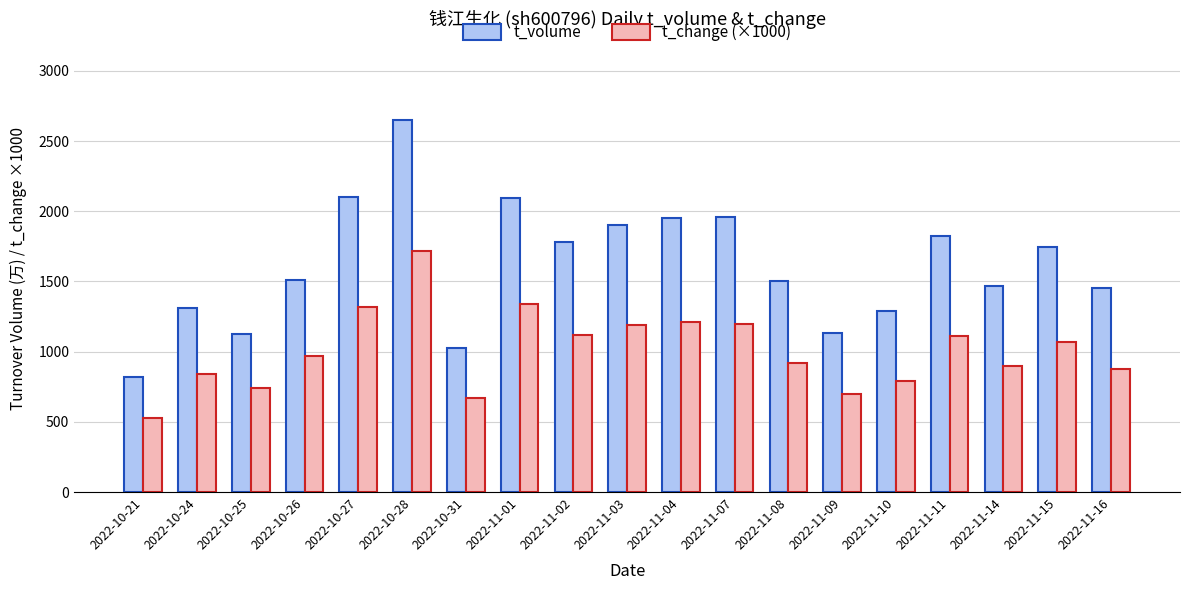

How many groups of bars are there?

19